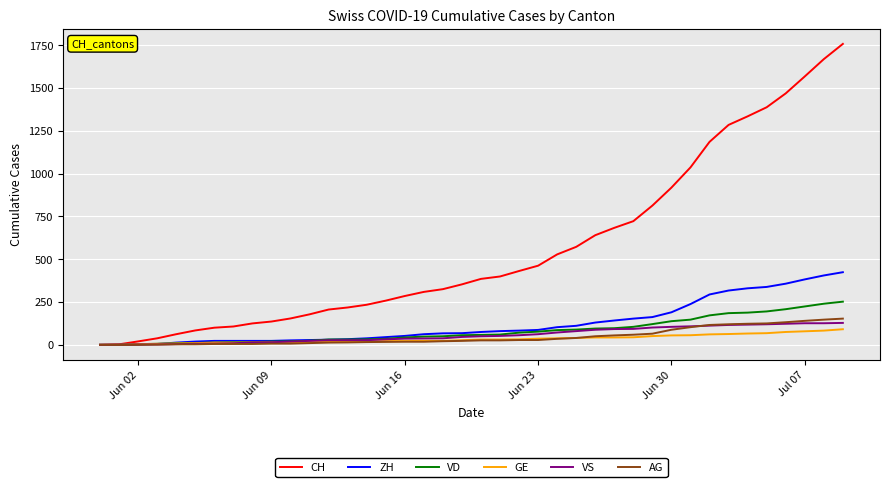

Which series has the largest total across all categories?

CH